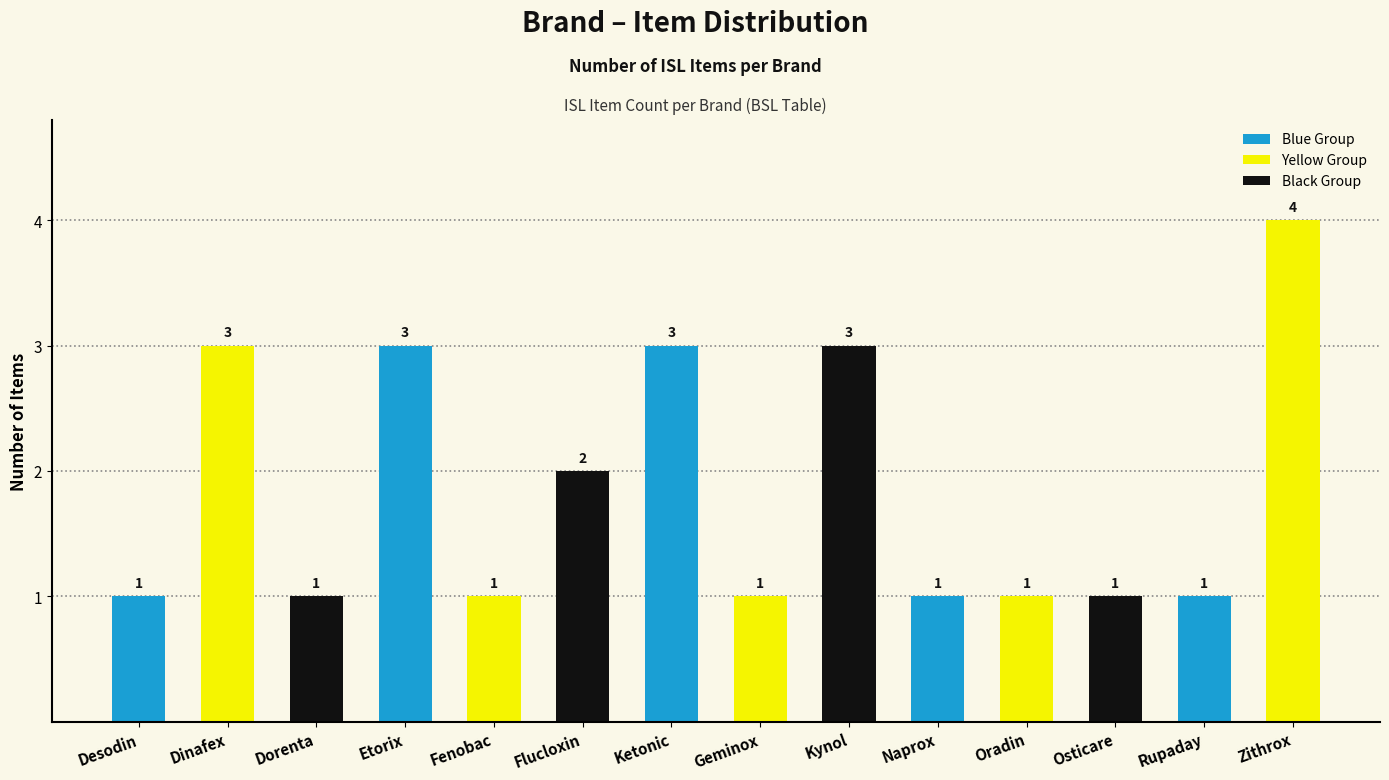

What is the ratio of the value at Ketonic to the value at Flucloxin?

1.5